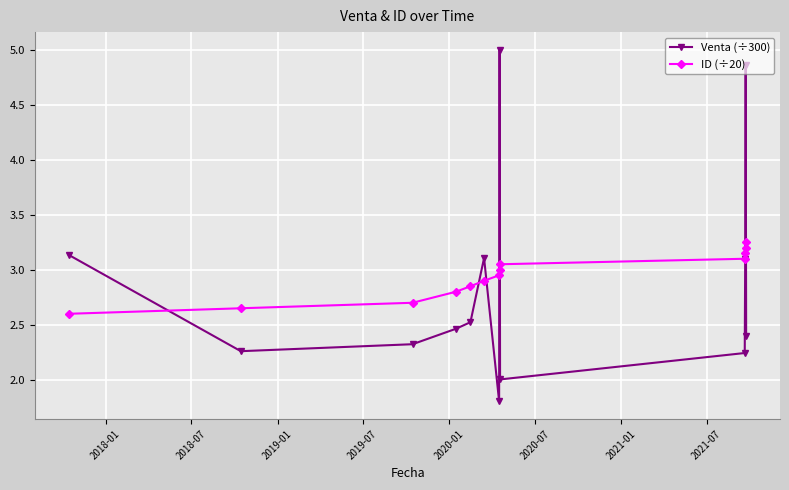

What is the sum of all ID (÷20) values?

38.2